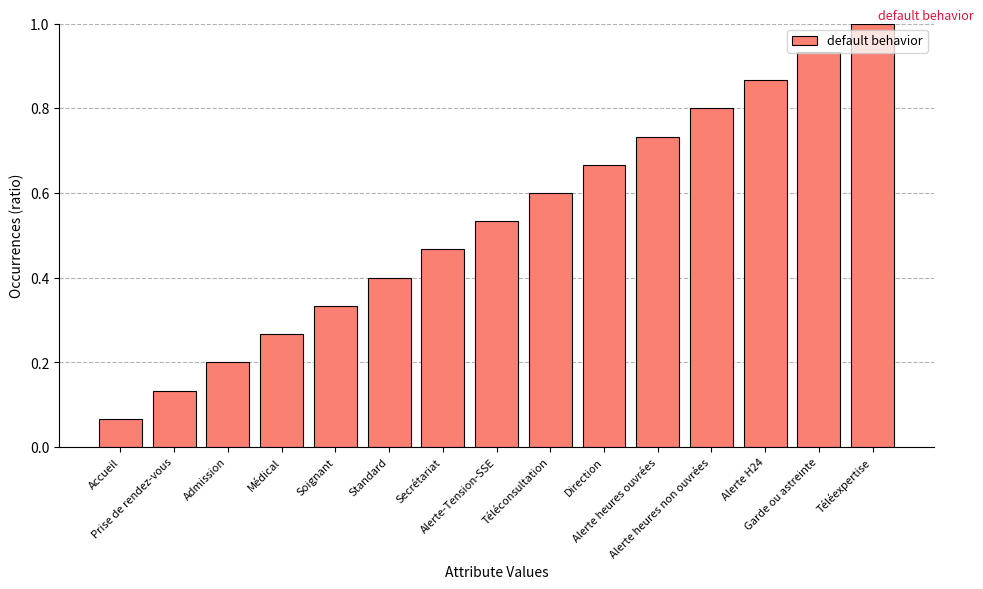

Between Téléconsultation and Direction, which is larger?

Direction